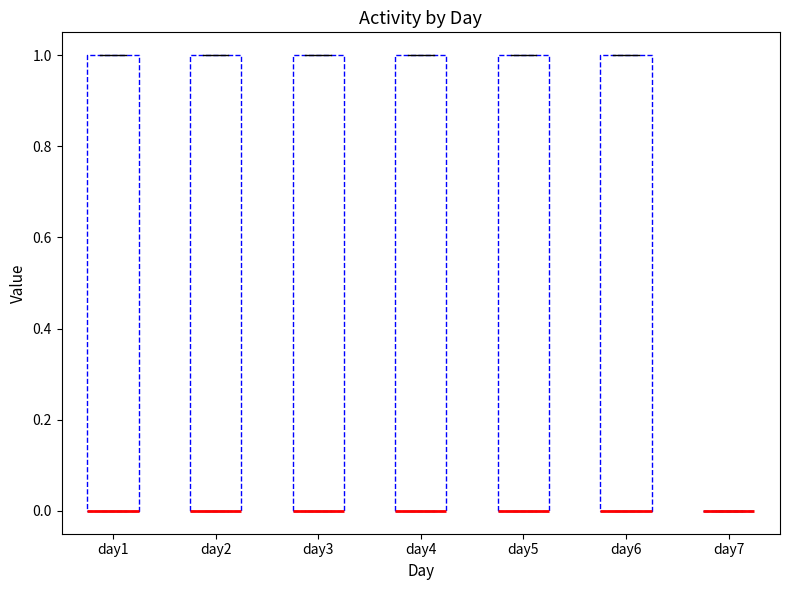

Reading left to right, read every box against the y-axis: the position of its median line, the range the box covers, and the ends of its whiskers. The values are not printed on the chart, so give them approximately, as read against the axis.

day1: median 0 (drawn on the box's lower edge), box 0 to 1, whiskers 0 to 1
day2: median 0 (drawn on the box's lower edge), box 0 to 1, whiskers 0 to 1
day3: median 0 (drawn on the box's lower edge), box 0 to 1, whiskers 0 to 1
day4: median 0 (drawn on the box's lower edge), box 0 to 1, whiskers 0 to 1
day5: median 0 (drawn on the box's lower edge), box 0 to 1, whiskers 0 to 1
day6: median 0 (drawn on the box's lower edge), box 0 to 1, whiskers 0 to 1
day7: box collapsed to a line at 0, whiskers 0 to 0